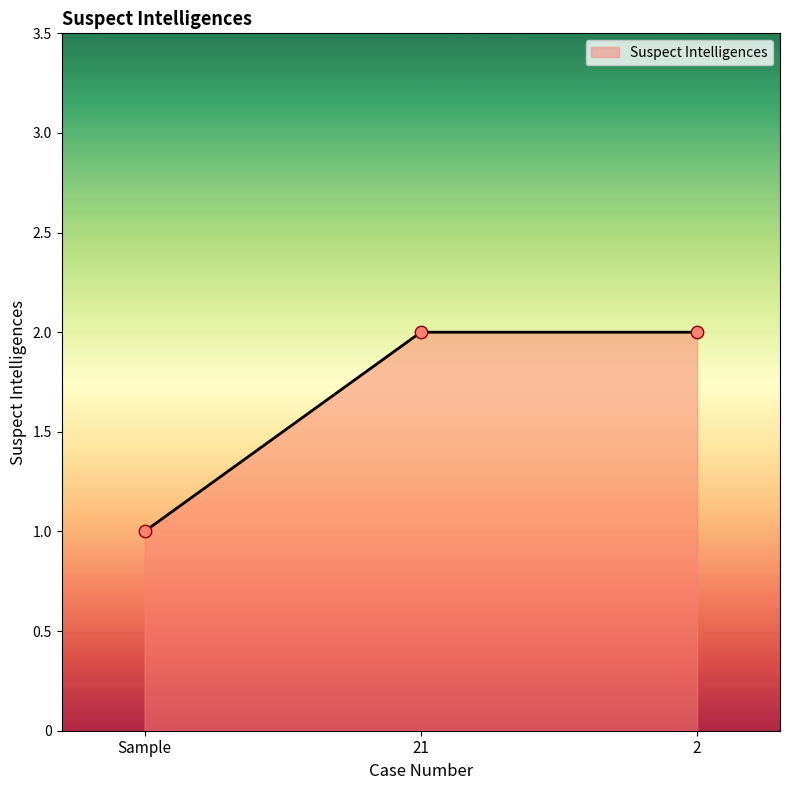

Approximately how many times larger is the value at 2 compared to 21?

1.0